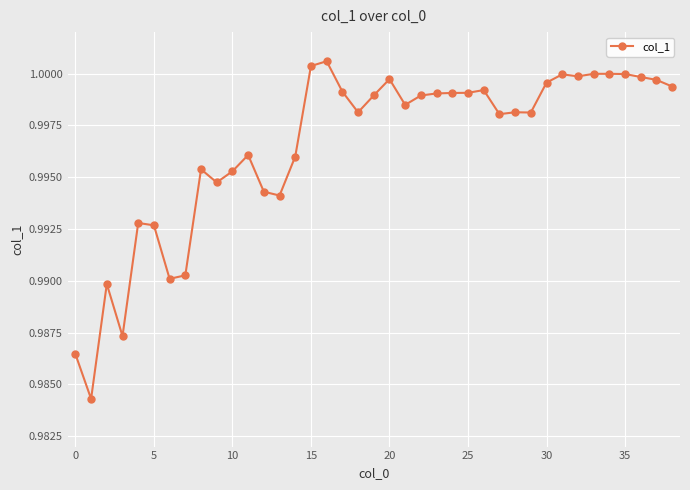

What is the sum of all values?

38.9